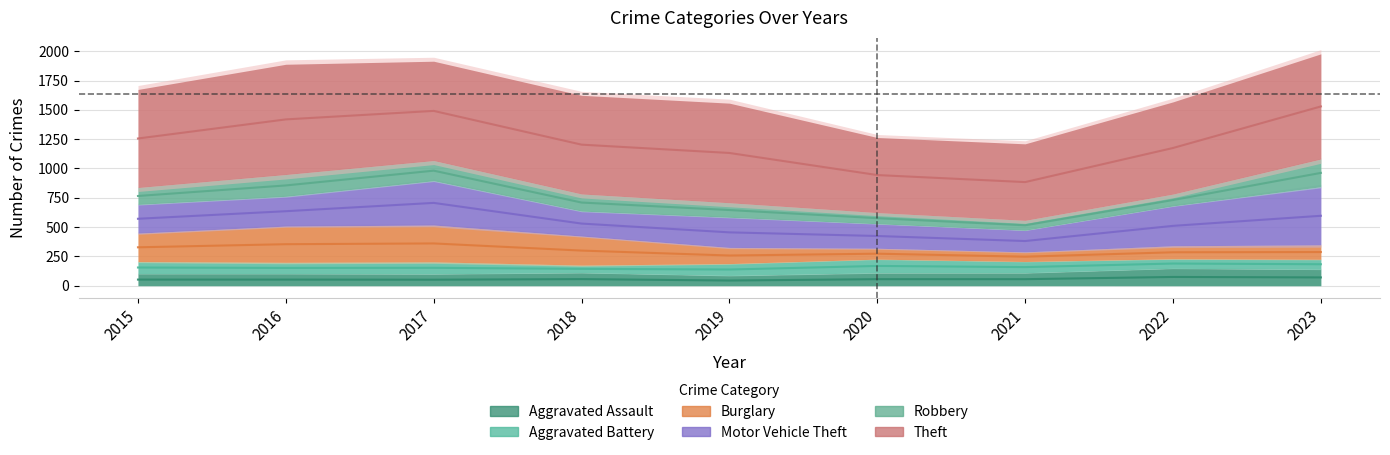

The Burglary series shows 93 at 2020. True or false?

True